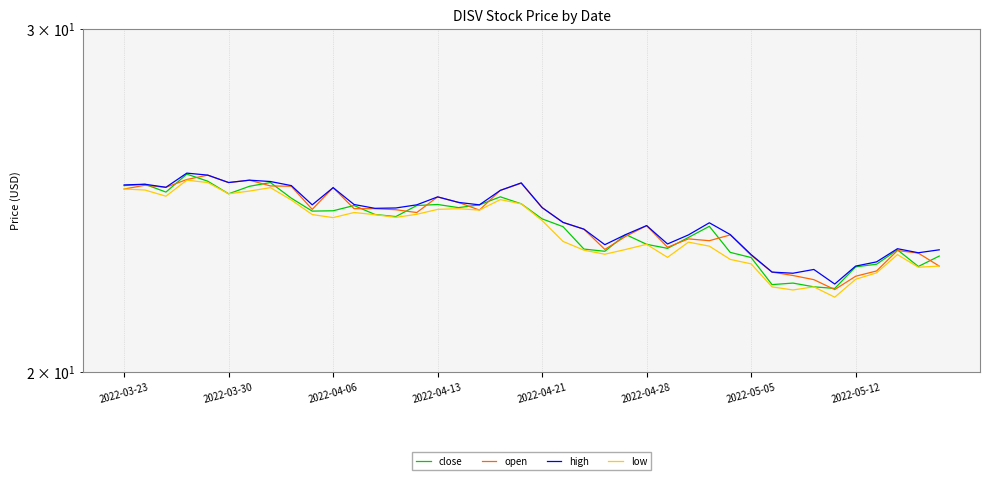

The value of high at 2022-03-30 is 25.0. True or false?

True